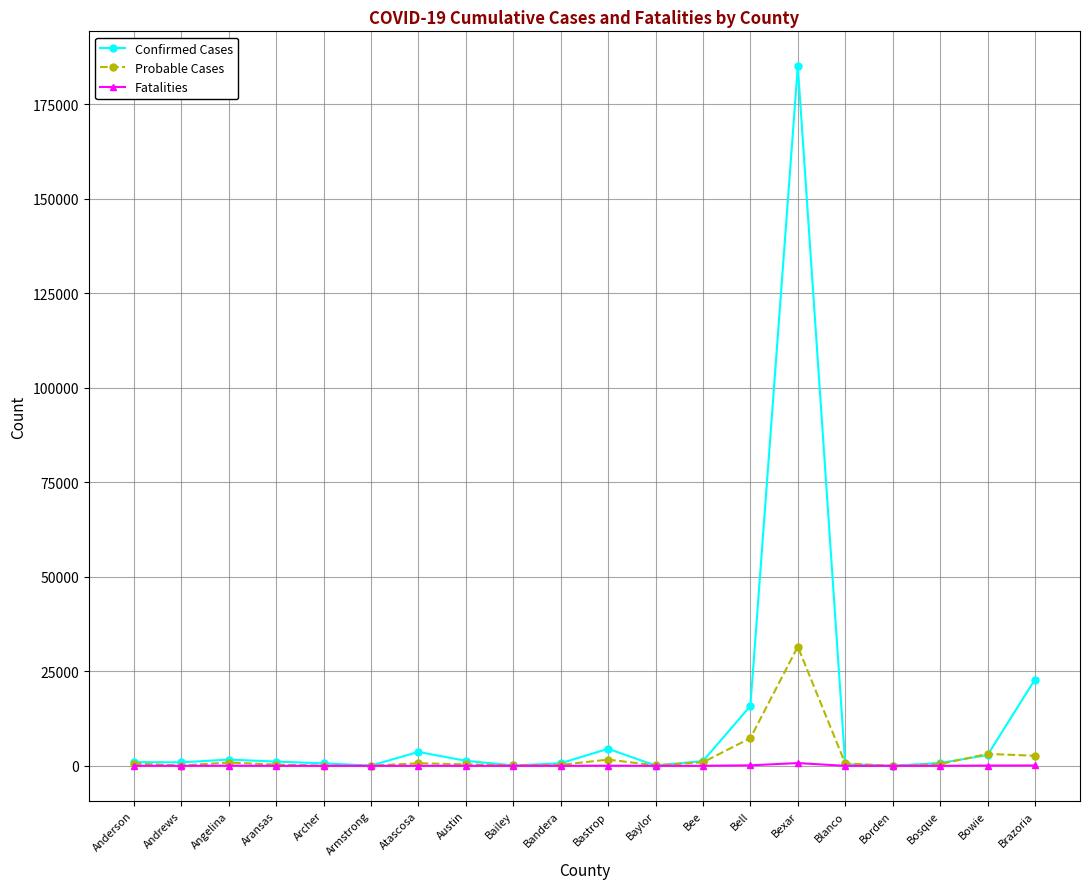

What is the label of the 4th point from the left?

Aransas